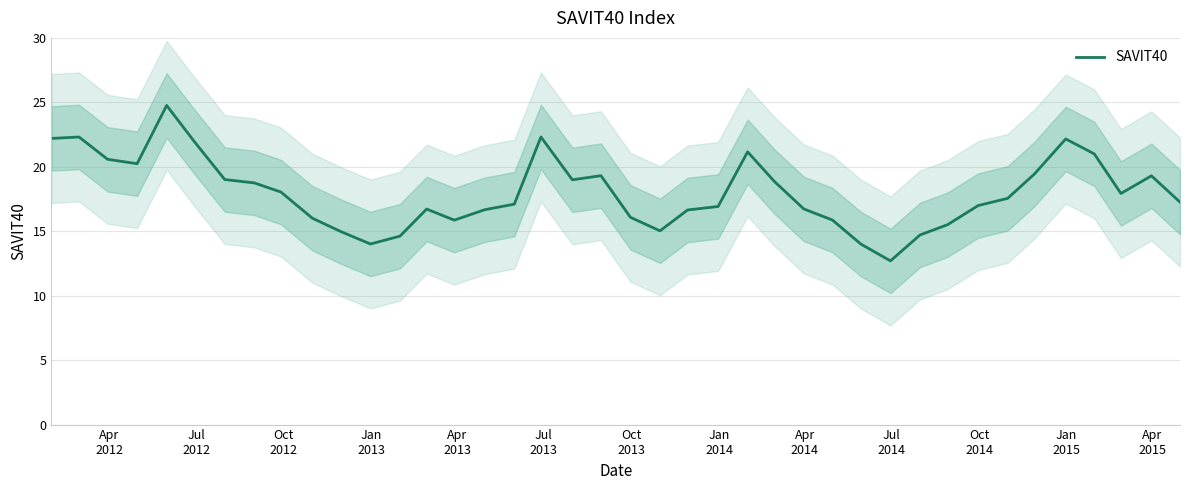

What is the lowest value of the SAVIT40 series?

12.7